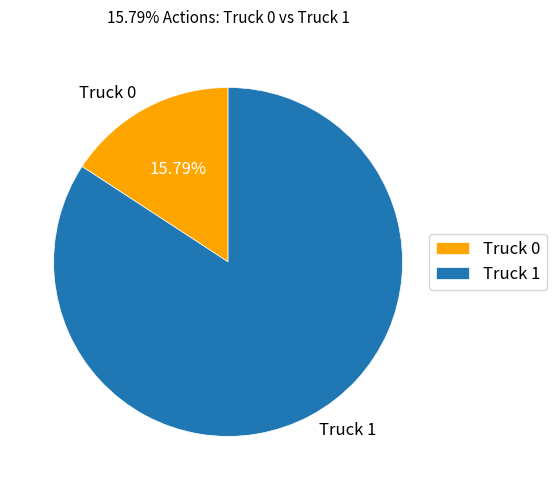

Count the number of slices in the pie.

2